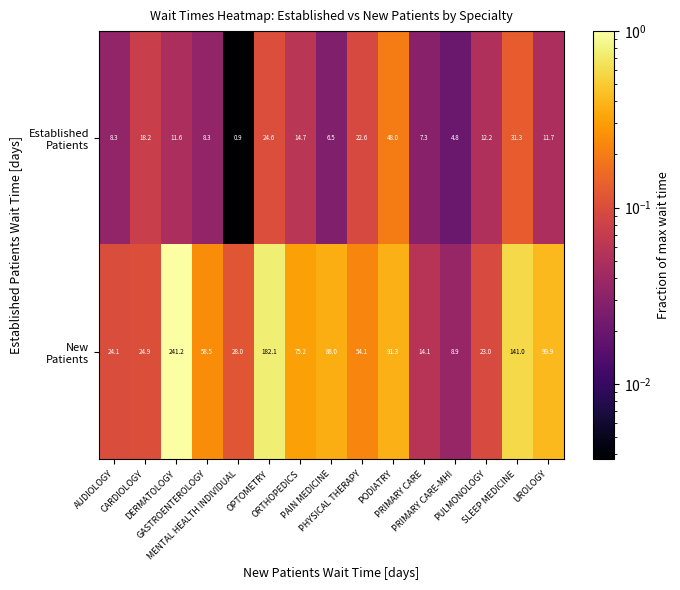

At how many categories does at least one series exceed 0?

15